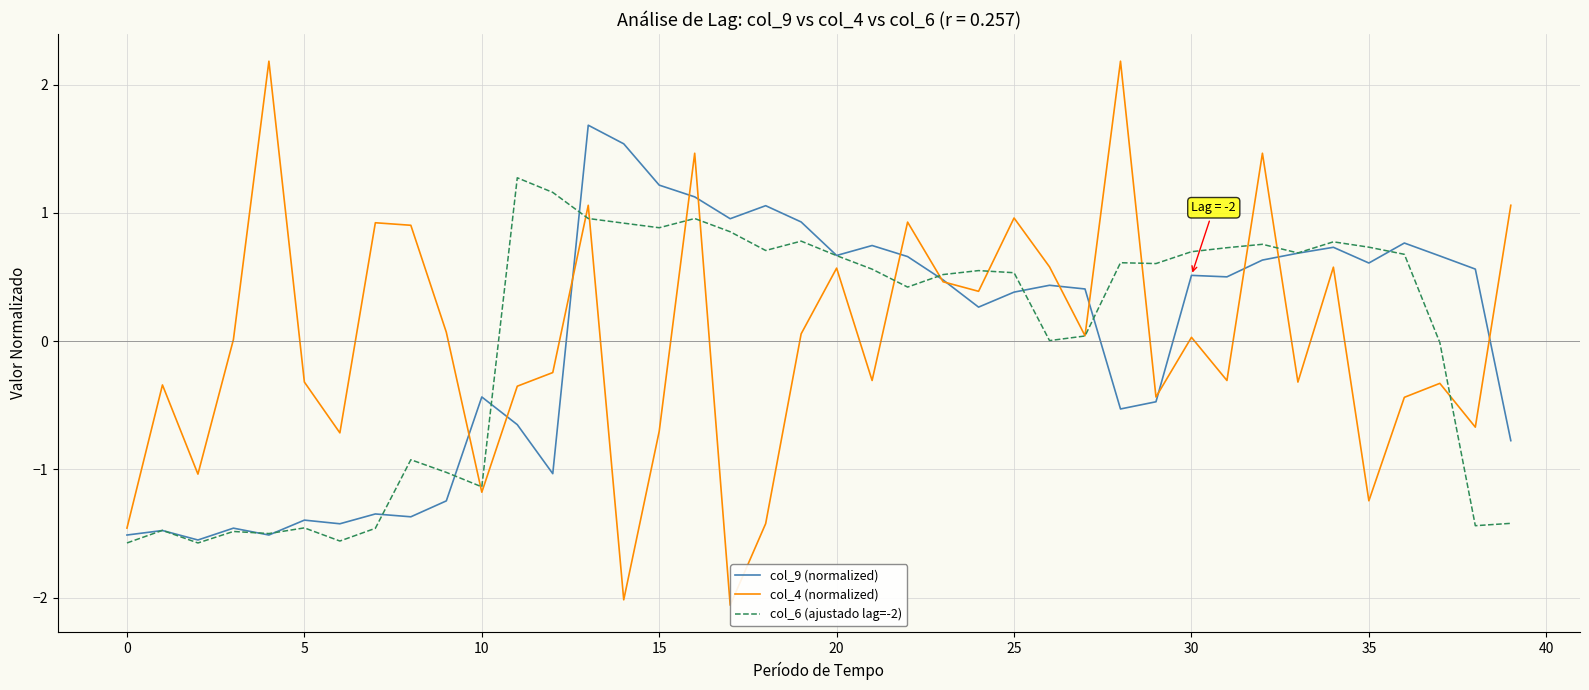

Does the chart display data point markers on the line(s)?

No